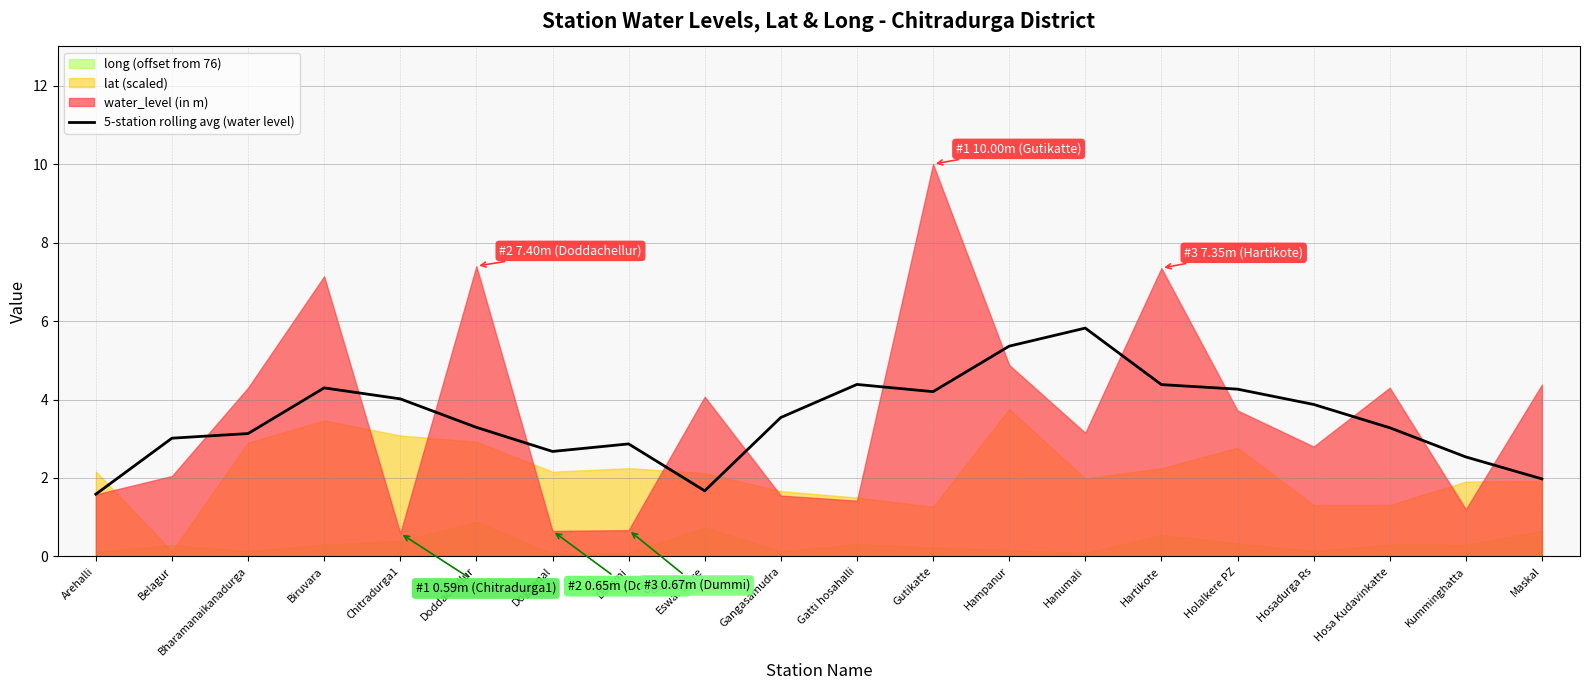

What is the maximum value for 5-station rolling avg (water level)?

5.8